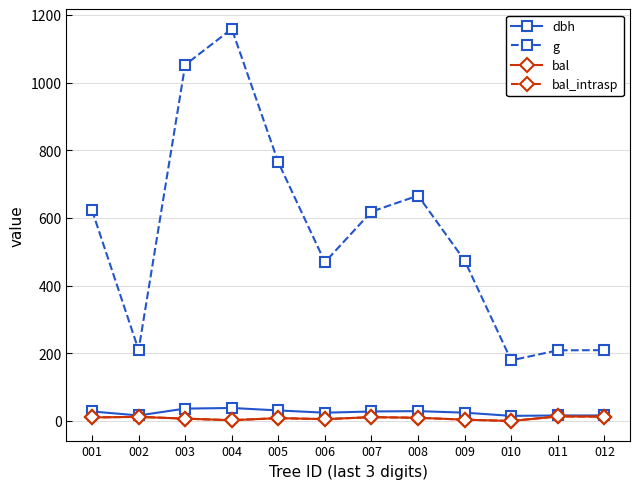

The value of bal_intrasp at 002 is 12.2. True or false?

True